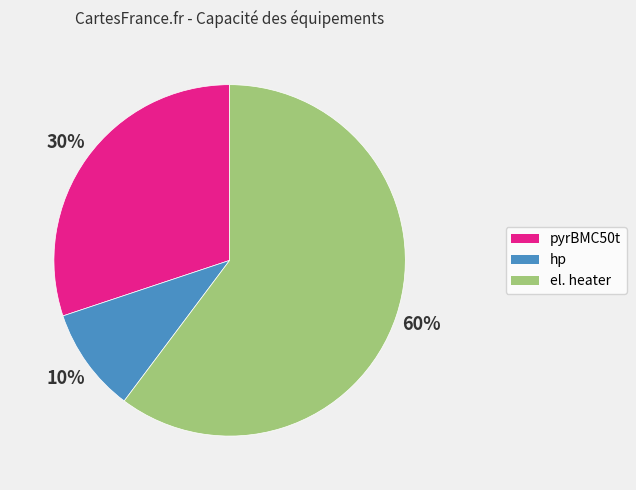

What is the smallest slice in the pie chart?

hp